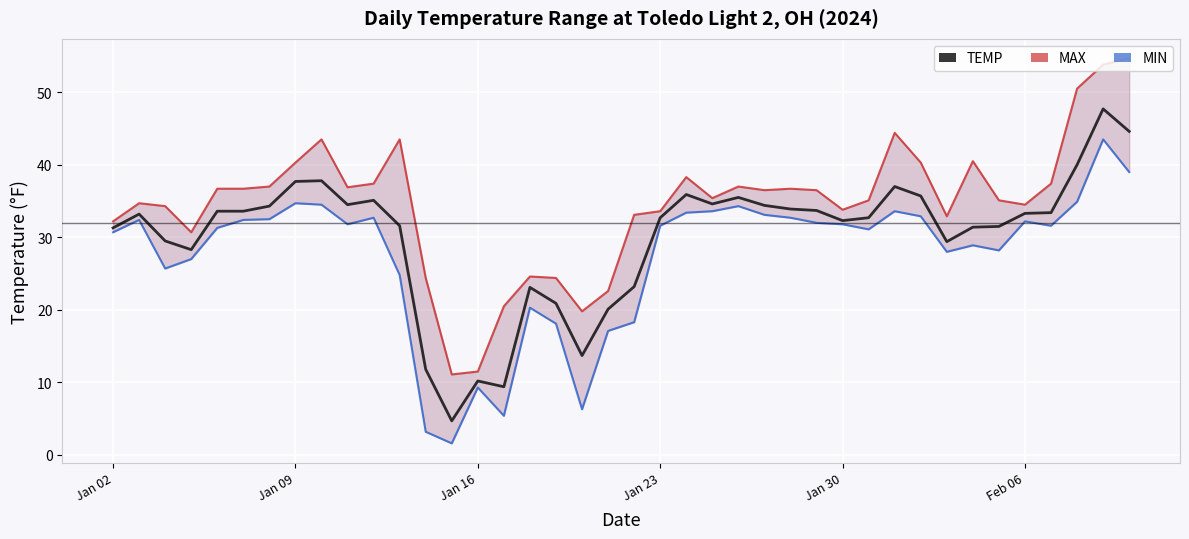

Rank the series by their maximum value, from highest to lowest.

MAX, TEMP, MIN